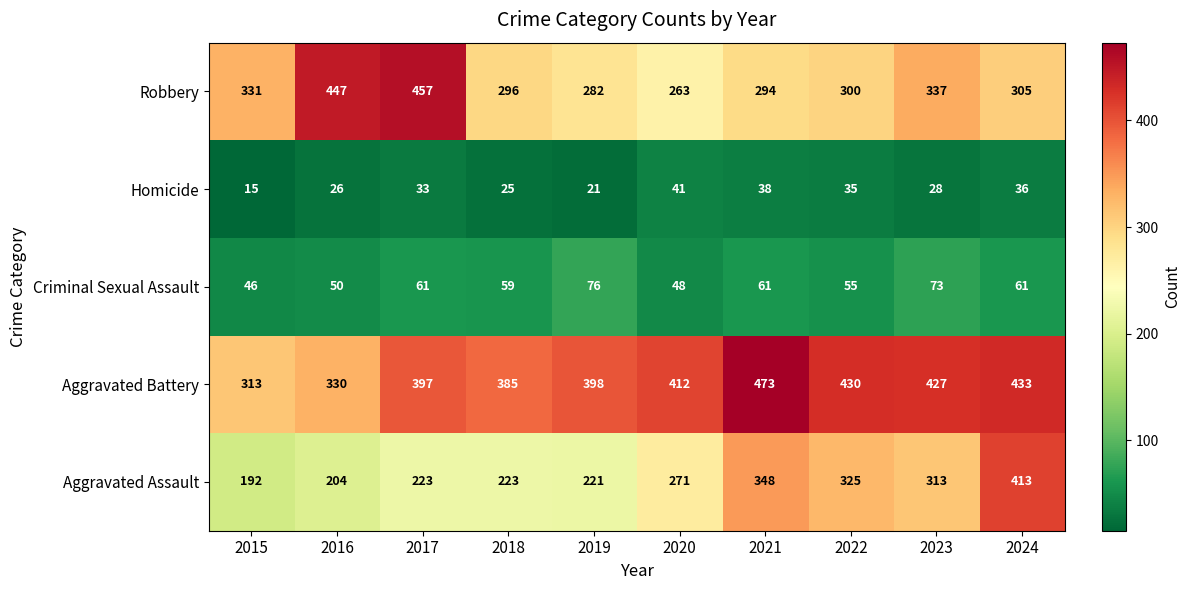

Between 2018 and 2023, which series saw the biggest shift?

Aggravated Assault